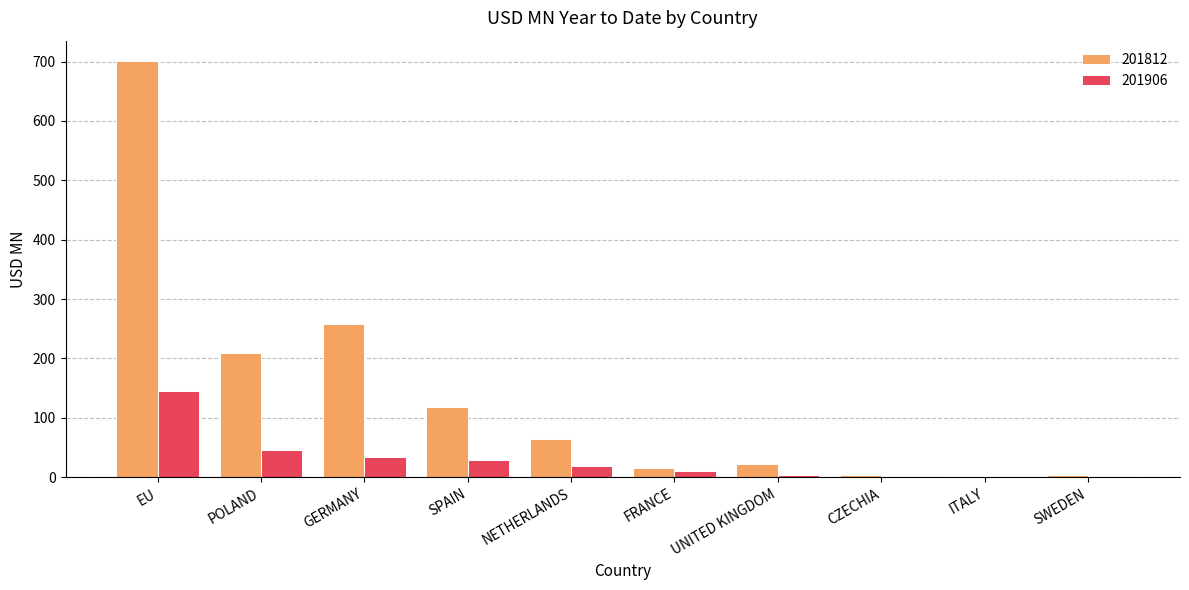

Where is 201812 nearest to the value 350?

GERMANY